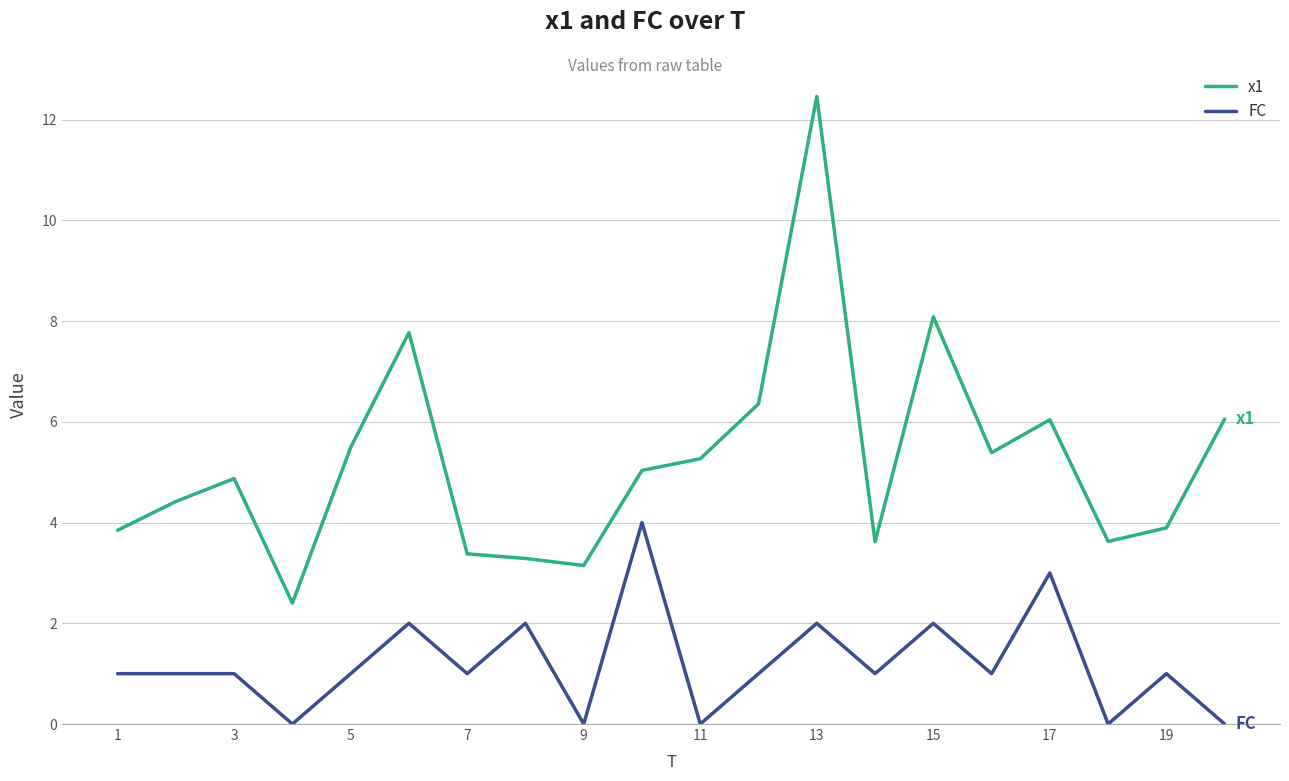

Rank the series by their maximum value, from lowest to highest.

FC, x1